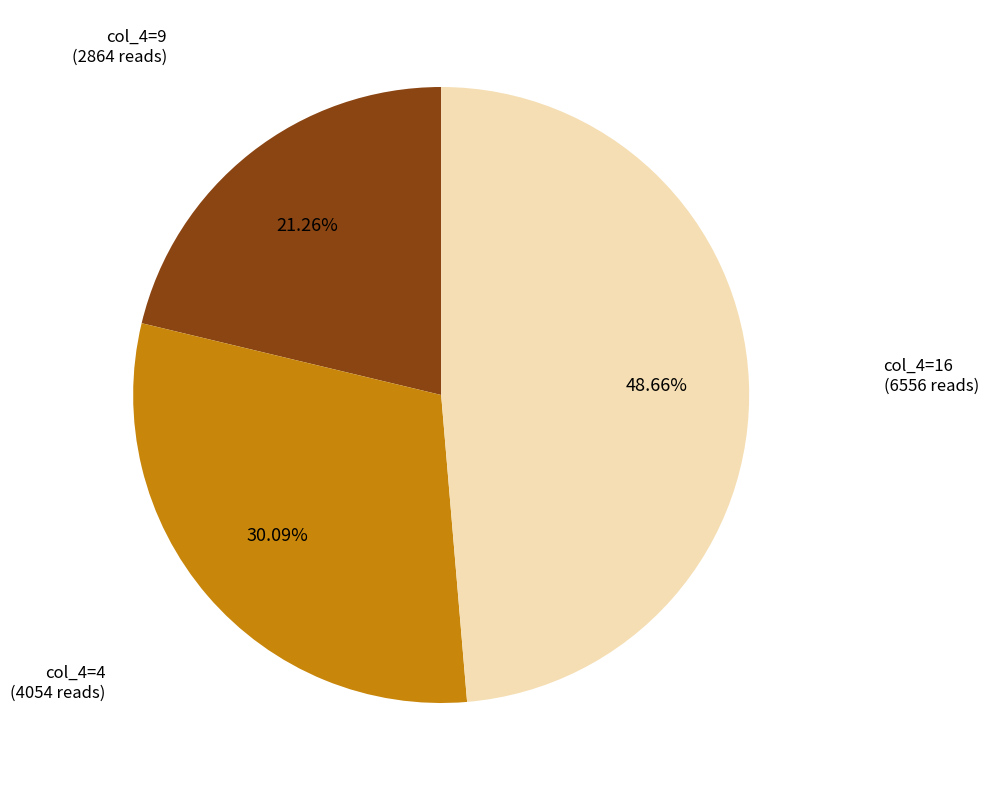

Is there any slice that represents more than half of the pie?

No